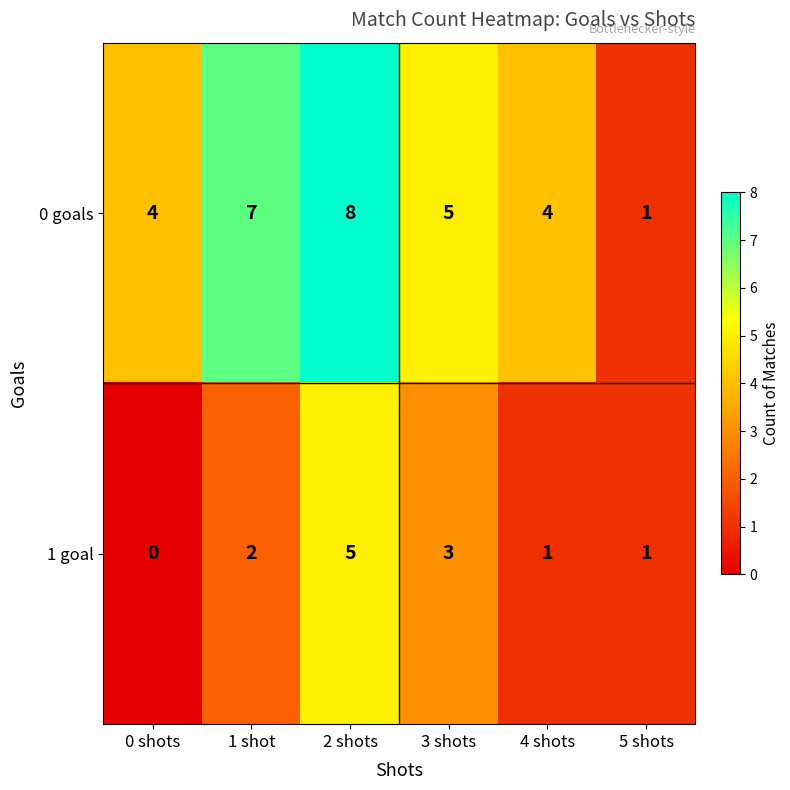

Reading left to right, extract all data points from this chart.

0 goals: 0 shots=4	1 shot=7	2 shots=8	3 shots=5	4 shots=4	5 shots=1
1 goal: 0 shots=0	1 shot=2	2 shots=5	3 shots=3	4 shots=1	5 shots=1